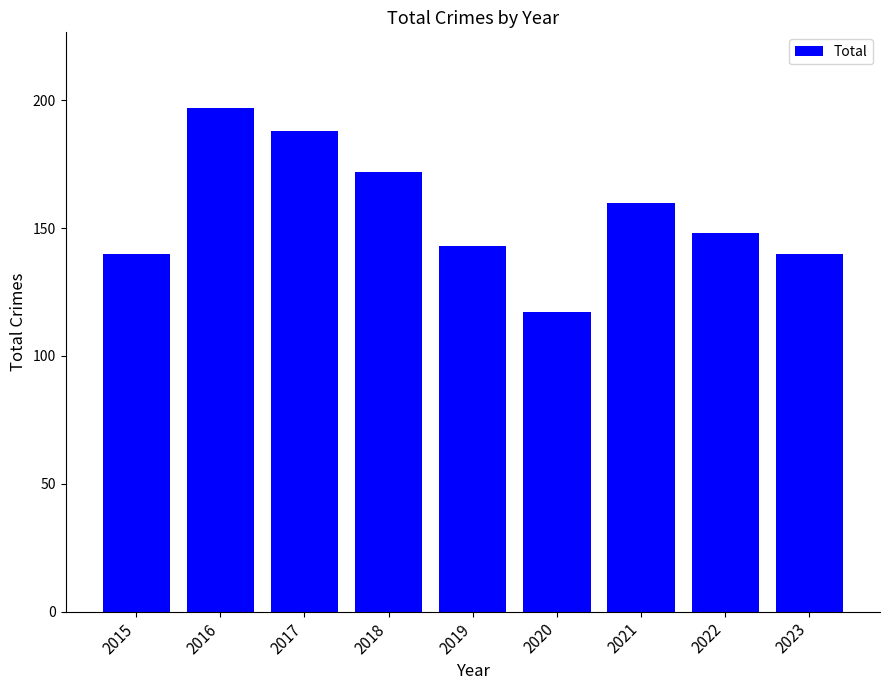

What is the change in value from 2019 to 2020?

-26